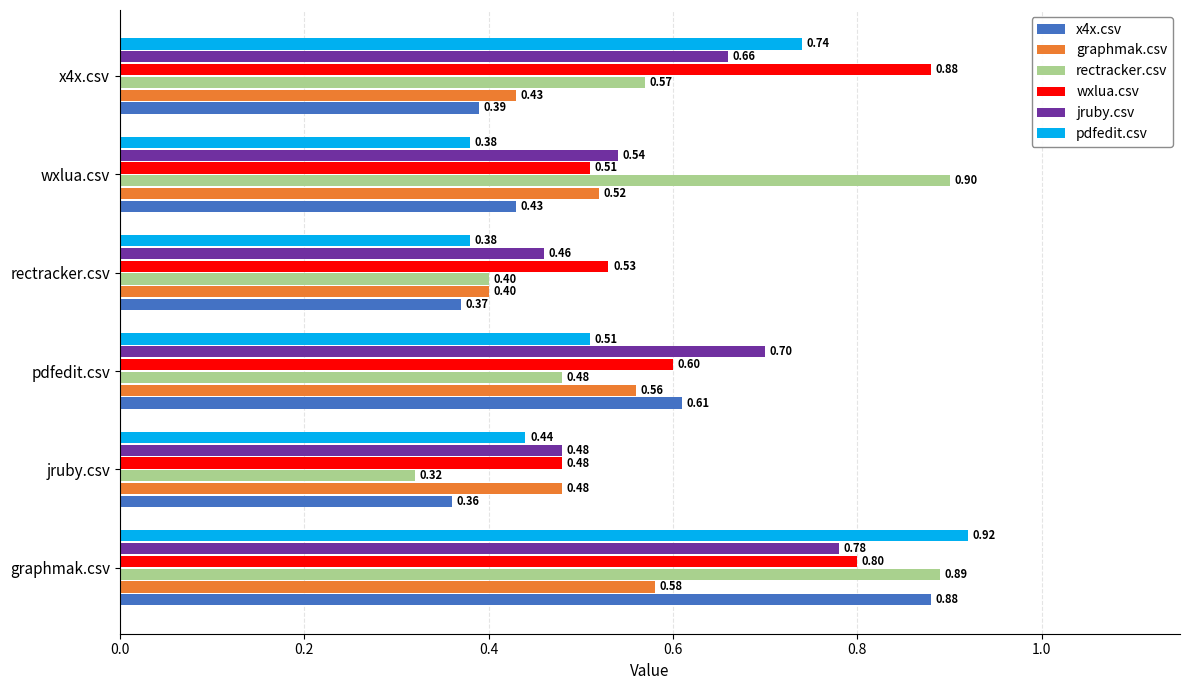

What are all the series names shown in the legend?

x4x.csv, graphmak.csv, rectracker.csv, wxlua.csv, jruby.csv, pdfedit.csv